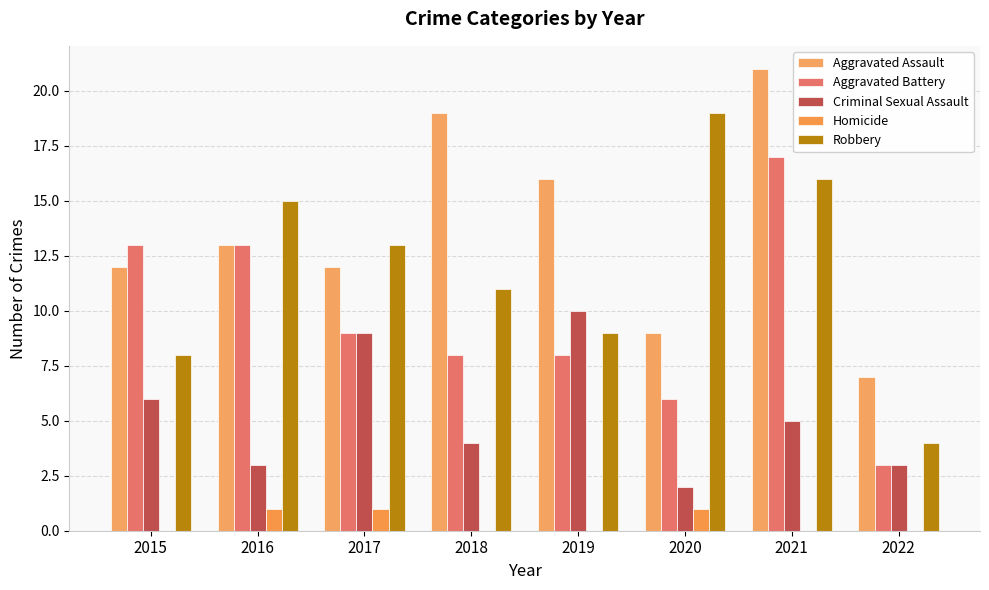

Read the Aggravated Assault value at 2019.

16